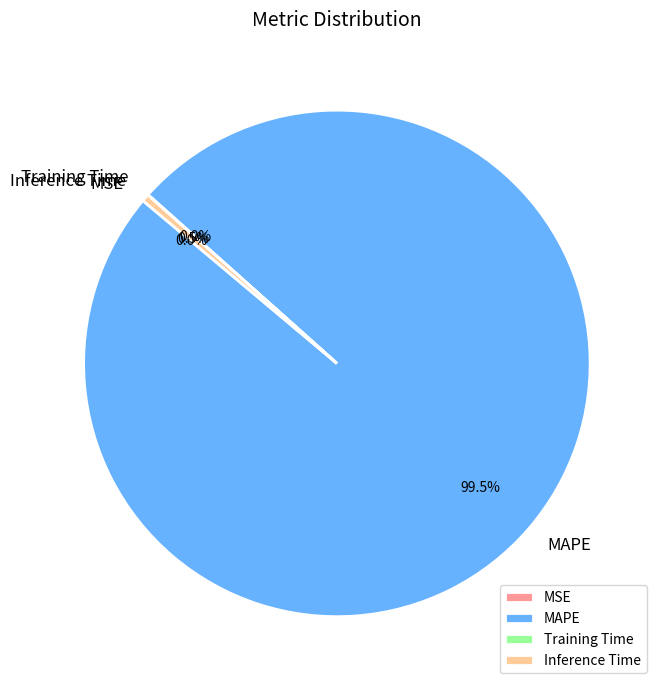

Does Inference Time represent more than half of the total?

No